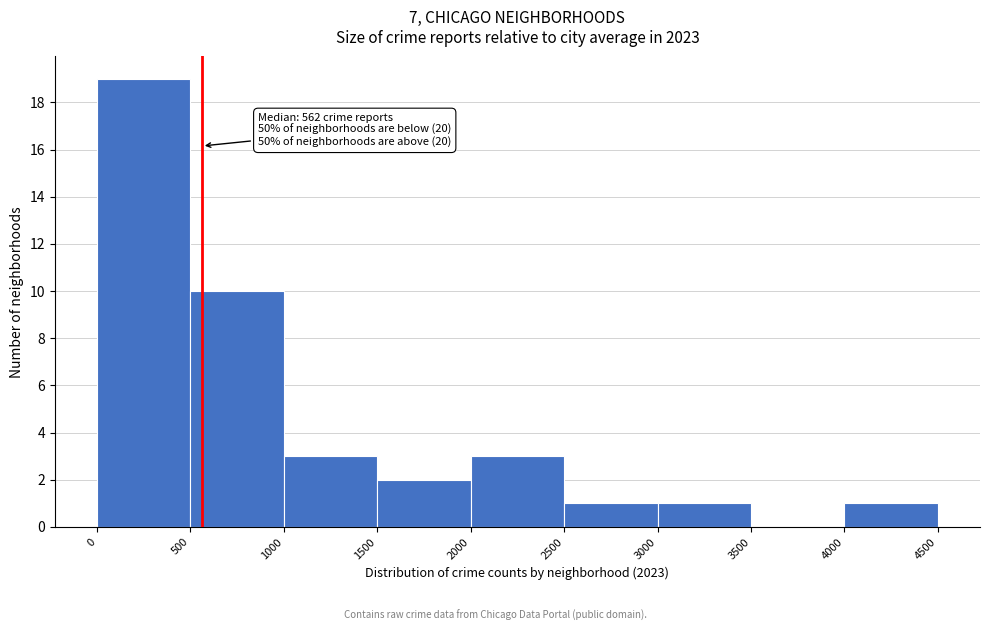

Which range on the x-axis has the tallest bar?

0 to 500